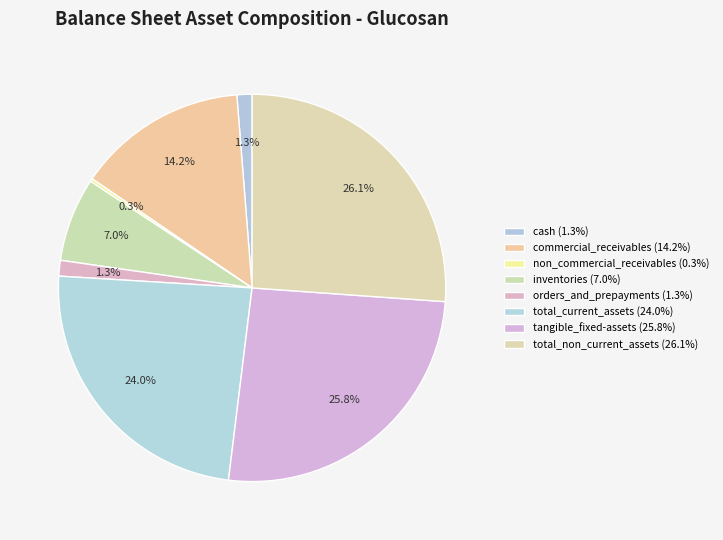

Does any single category account for the majority?

No